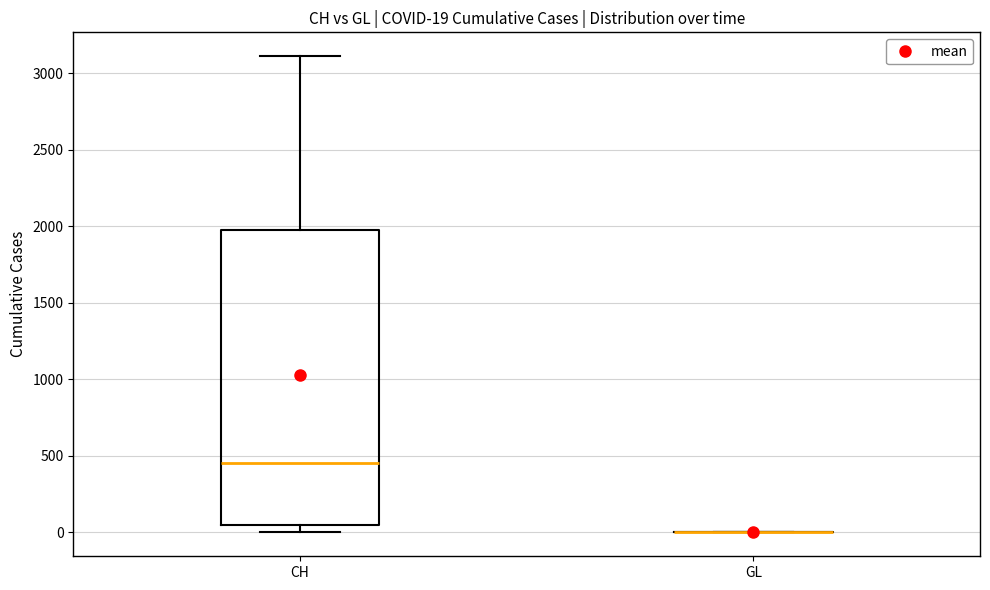

Which box is the tallest, from its lower edge to its upper edge?

CH